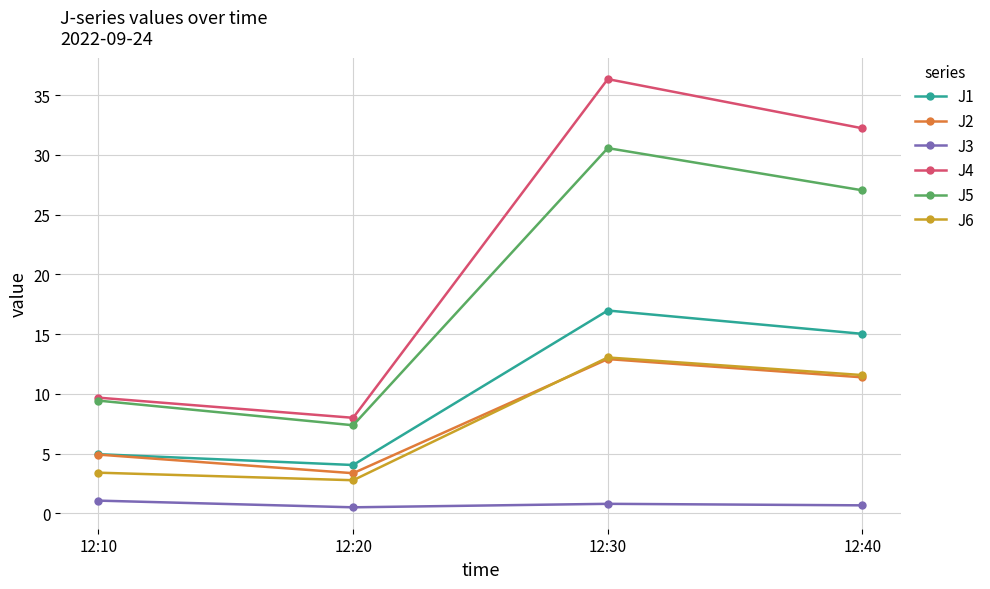

What is the value of the J1 point at the 1st from the left?

5.0